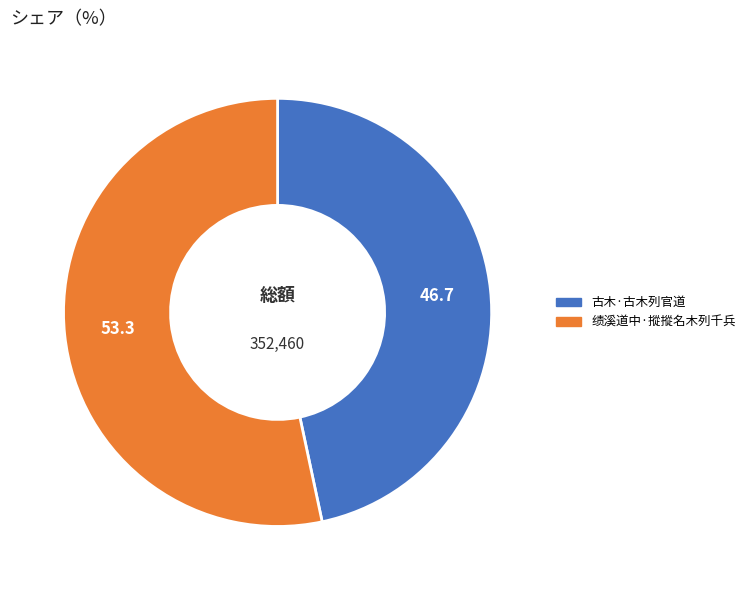

Which has a higher value, 古木·古木列官道 or 绩溪道中·摐摐名木列千兵?

绩溪道中·摐摐名木列千兵